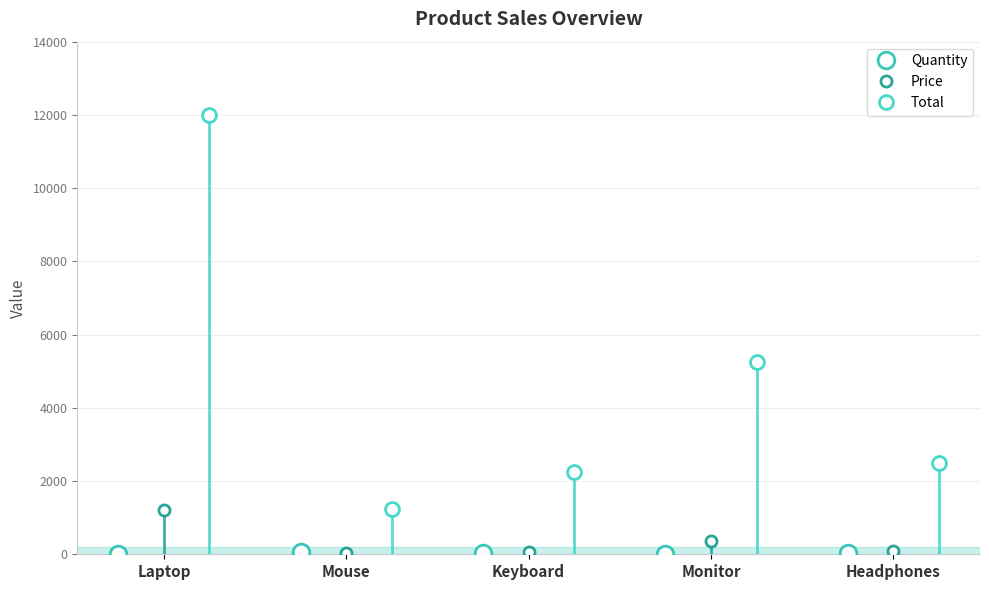

What is the difference between the Price values at Mouse and Keyboard?

50